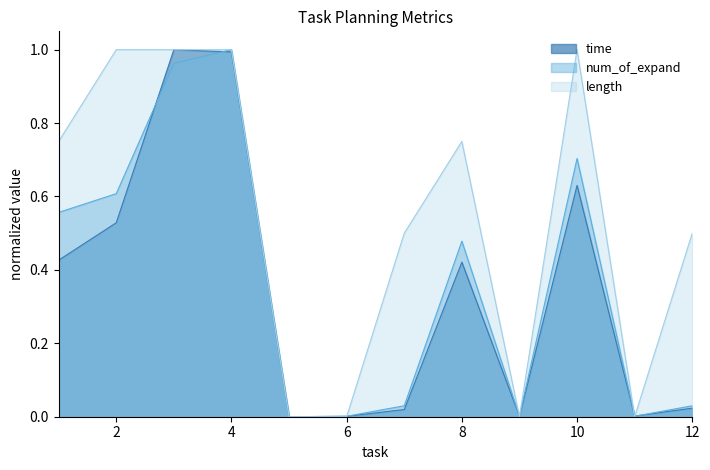

Does the chart have visible grid lines?

No